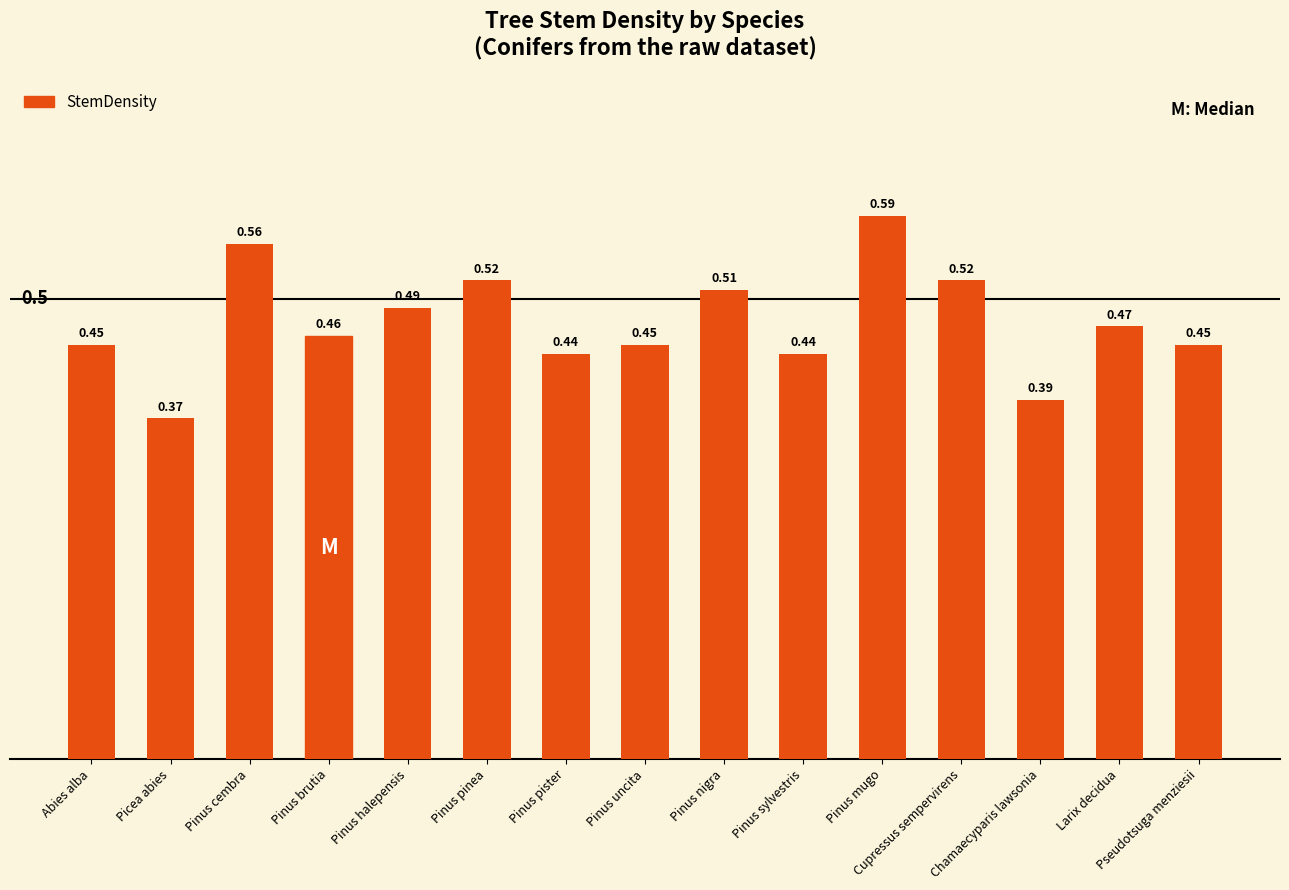

What is the label of the 12th bar from the right?

Pinus brutia